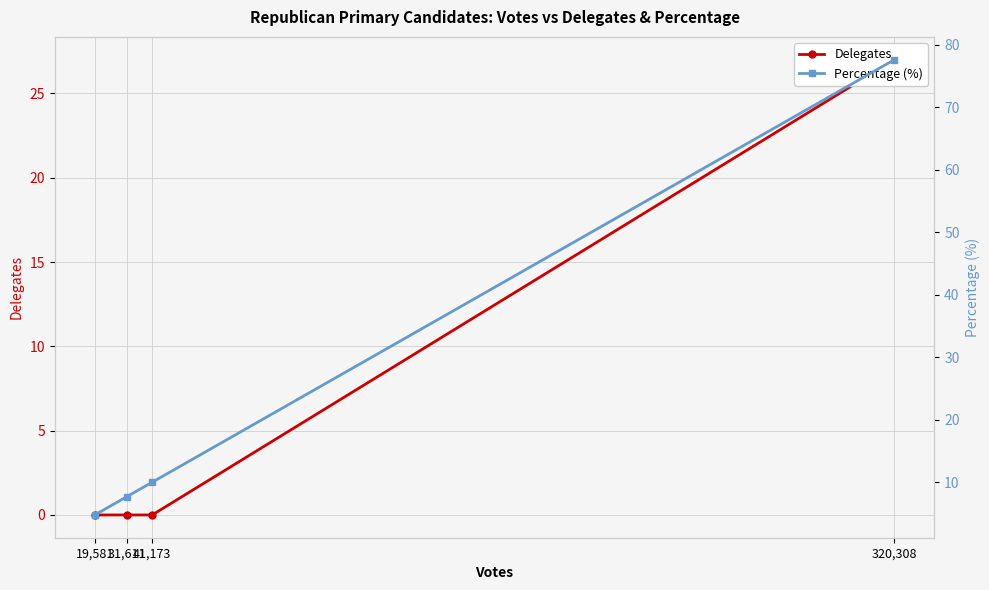

At which label is Percentage (%) closest to 41?

41,173